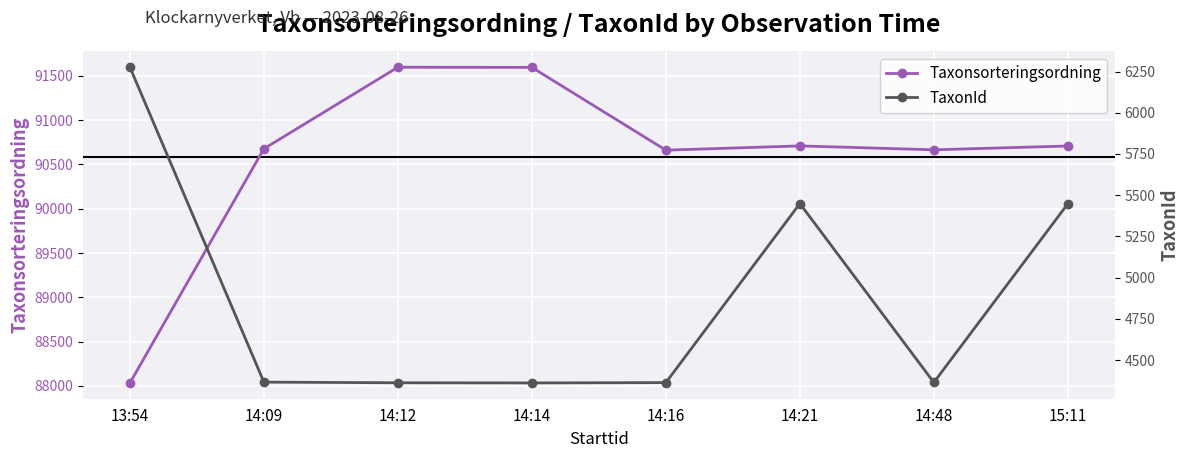

Is the value of Taxonsorteringsordning at 14:12 greater than the value of TaxonId at 14:48?

Yes